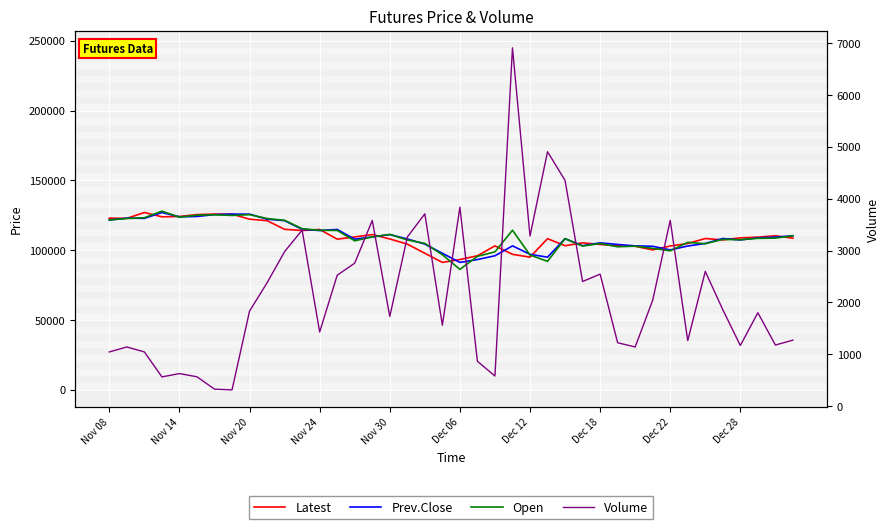

In Latest, how many points are lower than both neighbors (excluding endpoints)?

9